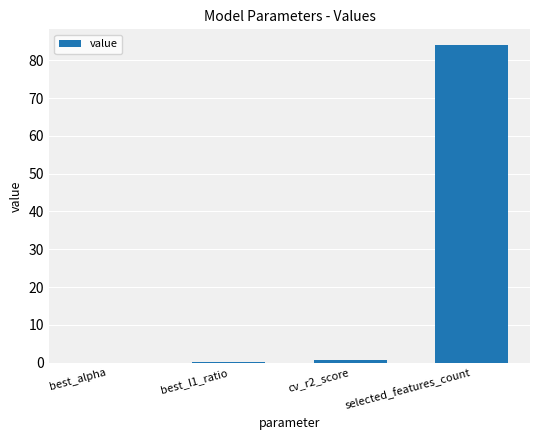

The chart shows a value of 84.0 at selected_features_count. True or false?

True